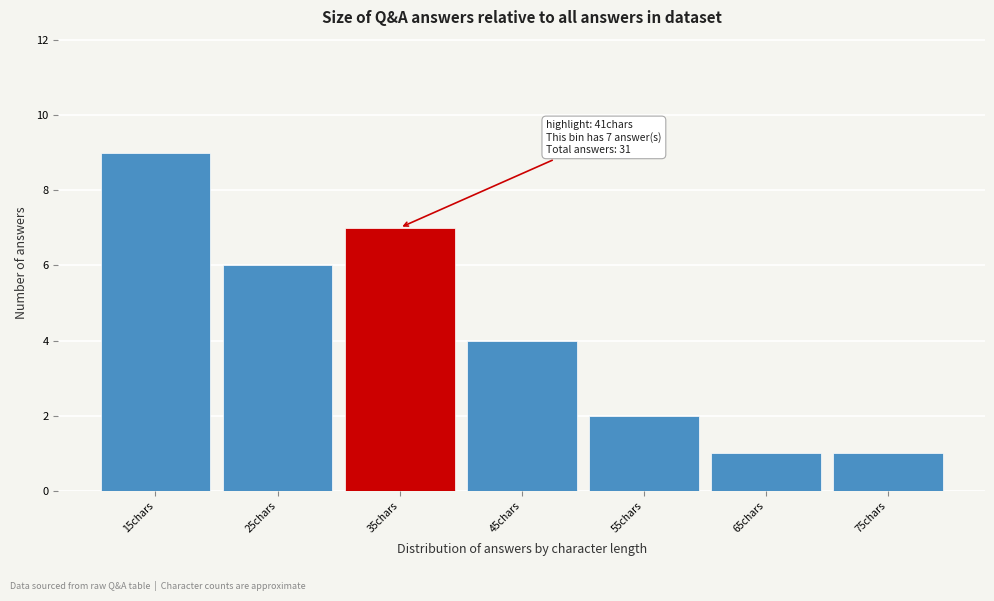

Reading left to right, extract all data points from this chart.

15chars=9	25chars=6	35chars=7	45chars=4	55chars=2	65chars=1	75chars=1